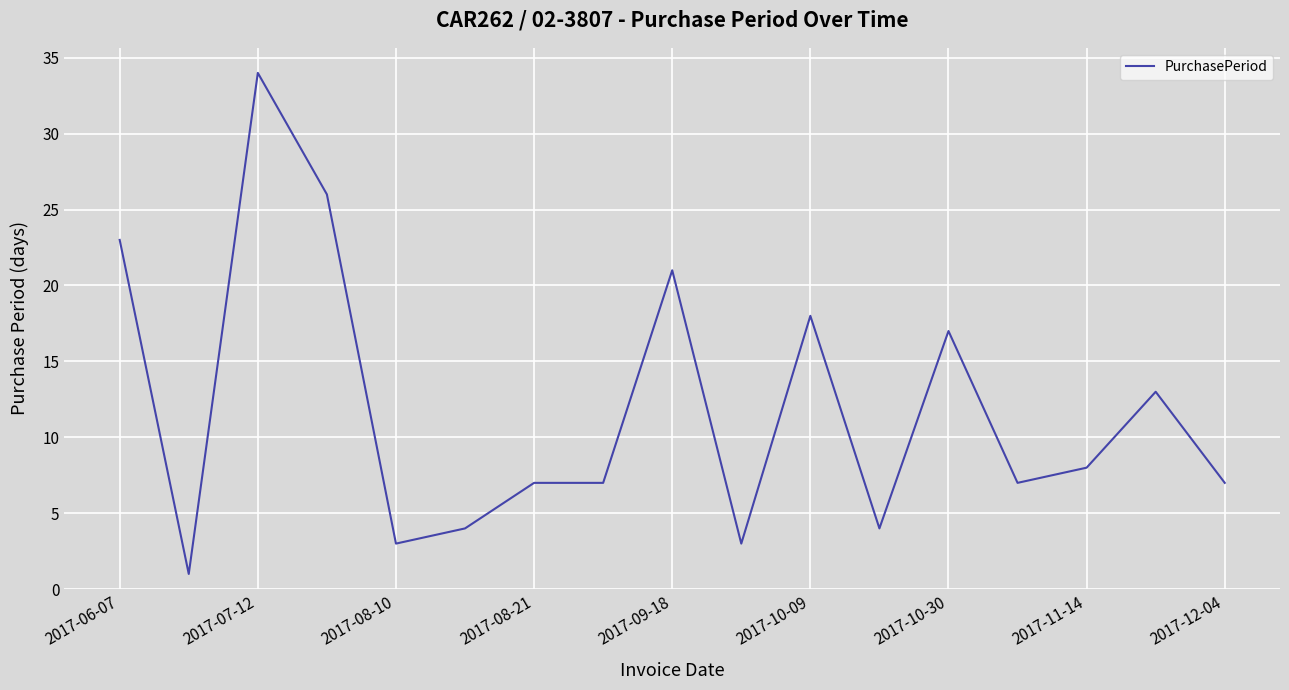

What is the greatest value displayed?

34